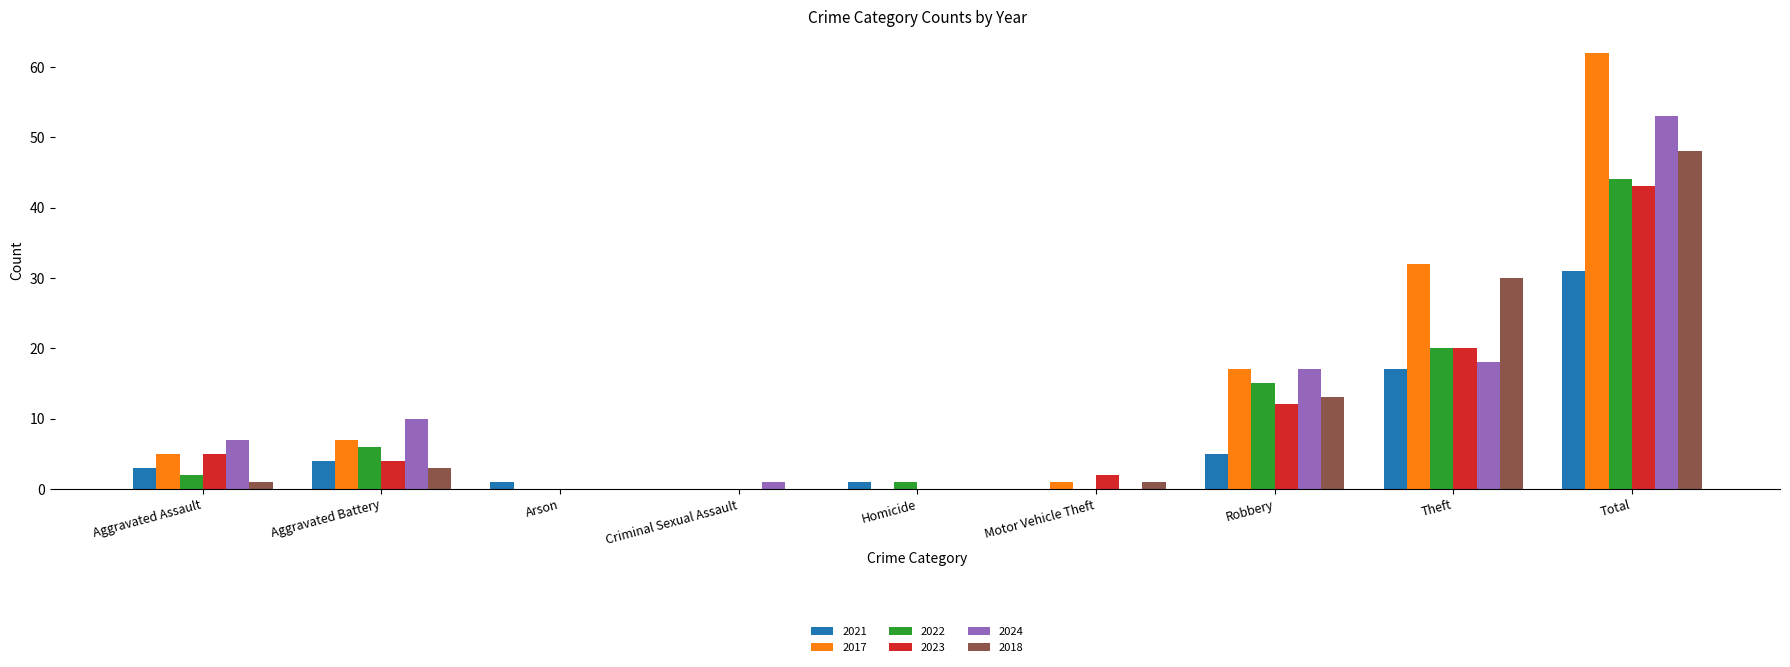

The value of 2022 at Aggravated Battery is 8. True or false?

False